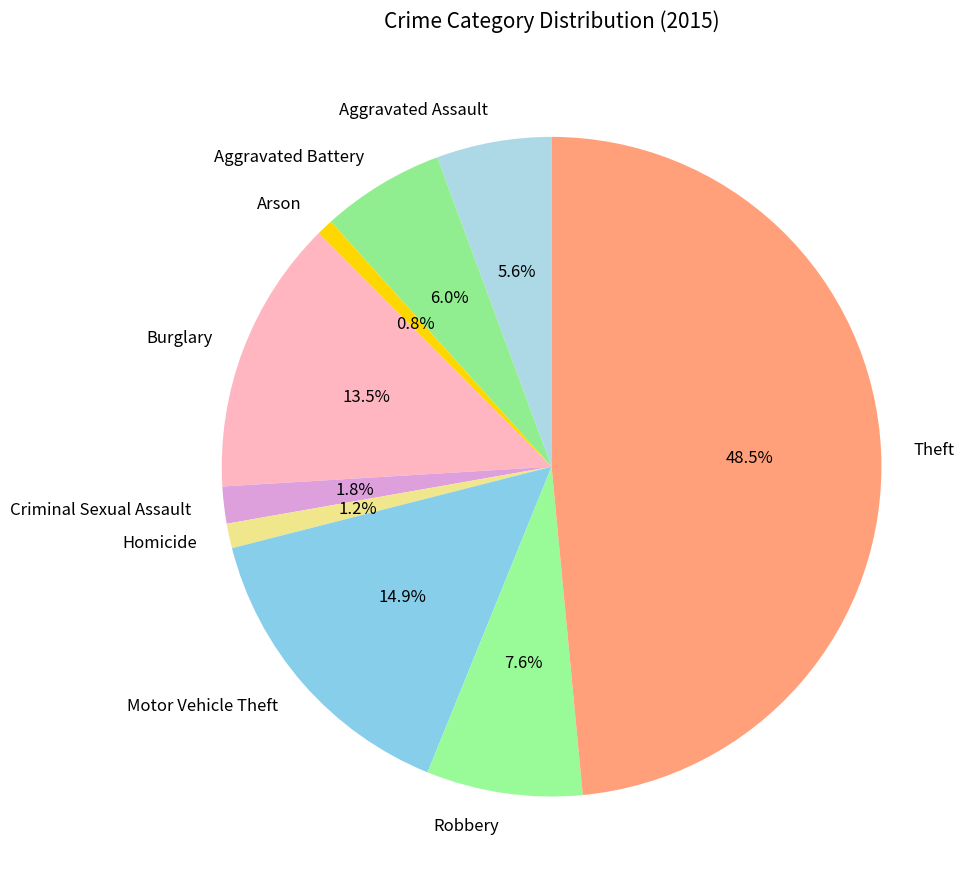

To the nearest percent, what percentage of the pie is Motor Vehicle Theft?

15%